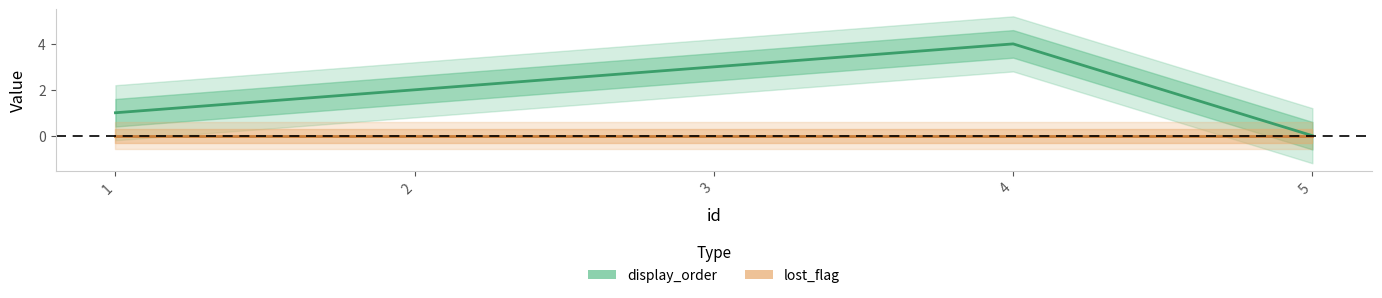

List the labels in order of value, smallest first.

5, 1, 2, 3, 4